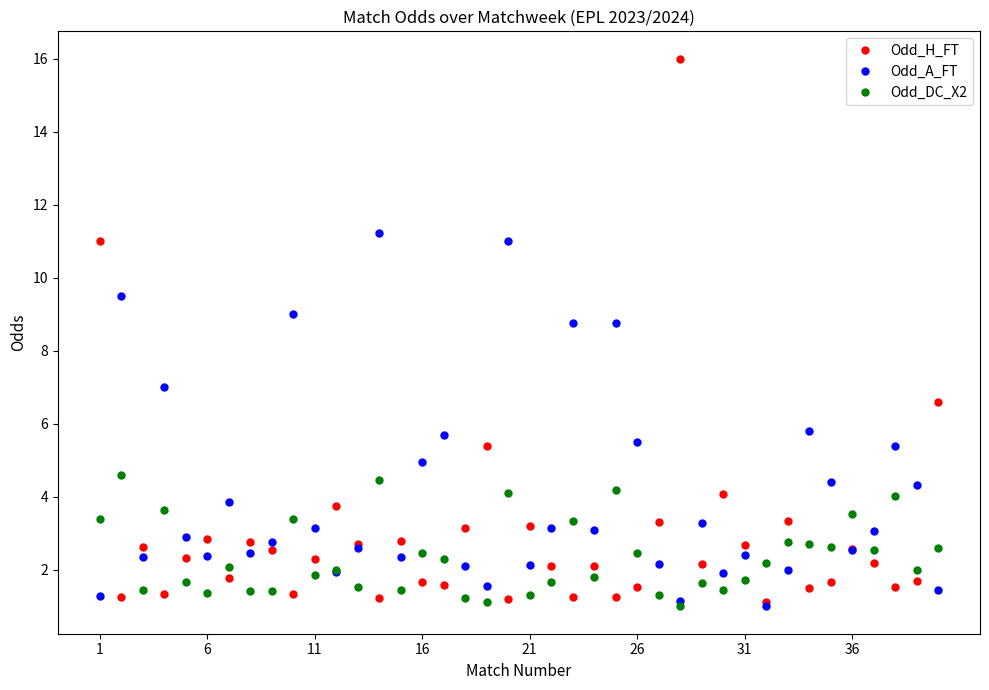

Which series has the widest spread of values?

Odd_H_FT